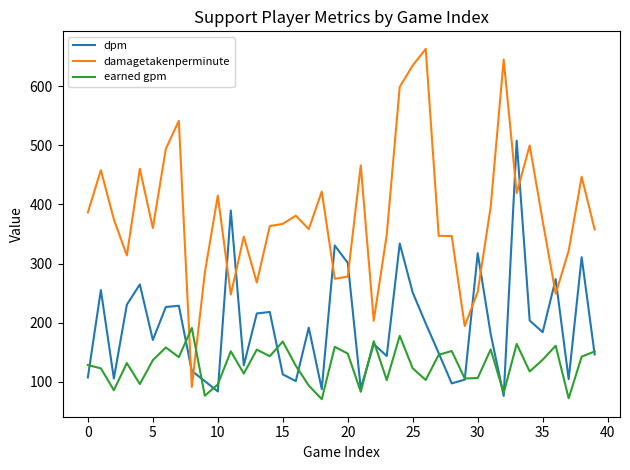

Which series has the largest range (max minus min)?

damagetakenperminute